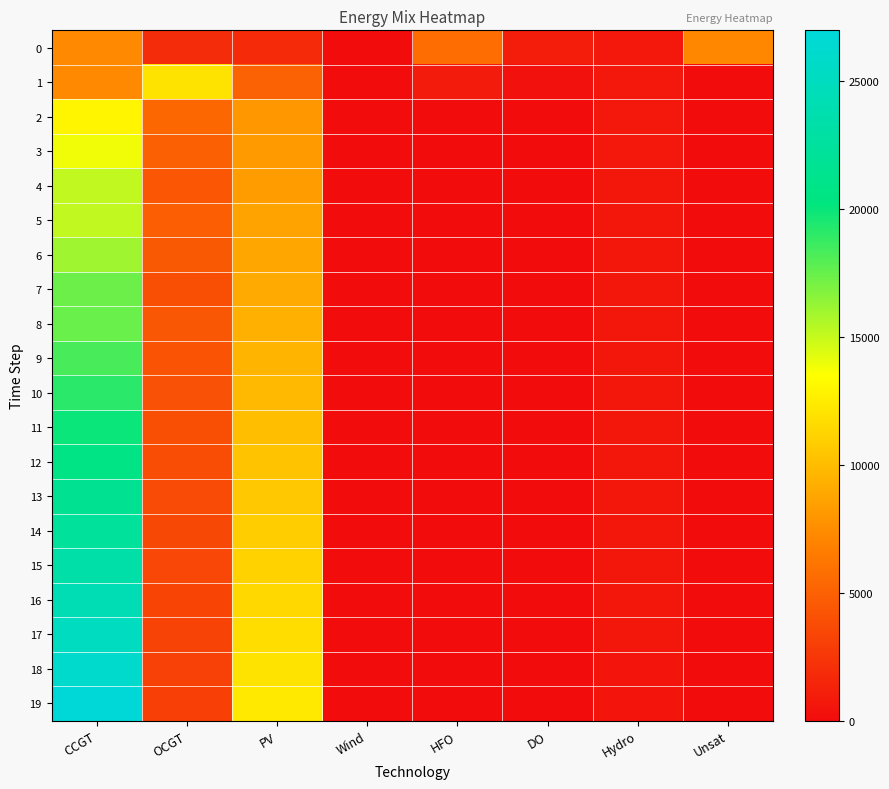

Reading left to right, what are all the values shown in this chart?

0: CCGT=7323	OCGT=1891	PV=1791	Wind=0	HFO=5705	DO=972	Hydro=734	Unsat=7192
1: CCGT=7299	OCGT=12058	PV=5018	Wind=0	HFO=891	DO=288	Hydro=726	Unsat=36
2: CCGT=12970	OCGT=5357	PV=8019	Wind=0	HFO=0	DO=0	Hydro=695	Unsat=0
3: CCGT=13911	OCGT=4991	PV=8197	Wind=0	HFO=0	DO=0	Hydro=688	Unsat=0
4: CCGT=15168	OCGT=4352	PV=8354	Wind=0	HFO=0	DO=0	Hydro=681	Unsat=0
5: CCGT=15171	OCGT=4828	PV=8671	Wind=0	HFO=0	DO=0	Hydro=673	Unsat=1
6: CCGT=16066	OCGT=4547	PV=8874	Wind=0	HFO=0	DO=0	Hydro=666	Unsat=0
7: CCGT=17359	OCGT=3930	PV=9038	Wind=0	HFO=0	DO=0	Hydro=659	Unsat=0
8: CCGT=17441	OCGT=4405	PV=9340	Wind=0	HFO=0	DO=0	Hydro=651	Unsat=4
9: CCGT=18300	OCGT=4207	PV=9567	Wind=0	HFO=0	DO=0	Hydro=644	Unsat=1
10: CCGT=19097	OCGT=4041	PV=9853	Wind=0	HFO=0	DO=0	Hydro=630	Unsat=0
11: CCGT=19929	OCGT=3903	PV=10094	Wind=0	HFO=0	DO=0	Hydro=624	Unsat=0
12: CCGT=20755	OCGT=3788	PV=10344	Wind=0	HFO=0	DO=0	Hydro=617	Unsat=0
13: CCGT=21559	OCGT=3689	PV=10629	Wind=0	HFO=0	DO=0	Hydro=607	Unsat=0
14: CCGT=22416	OCGT=3580	PV=10893	Wind=0	HFO=0	DO=0	Hydro=600	Unsat=0
15: CCGT=23293	OCGT=3474	PV=11165	Wind=0	HFO=0	DO=0	Hydro=594	Unsat=0
16: CCGT=24192	OCGT=3365	PV=11445	Wind=0	HFO=0	DO=0	Hydro=587	Unsat=0
17: CCGT=25116	OCGT=3254	PV=11732	Wind=0	HFO=0	DO=0	Hydro=580	Unsat=0
18: CCGT=26056	OCGT=3148	PV=12027	Wind=0	HFO=0	DO=0	Hydro=573	Unsat=0
19: CCGT=26982	OCGT=3073	PV=12335	Wind=0	HFO=0	DO=0	Hydro=566	Unsat=1